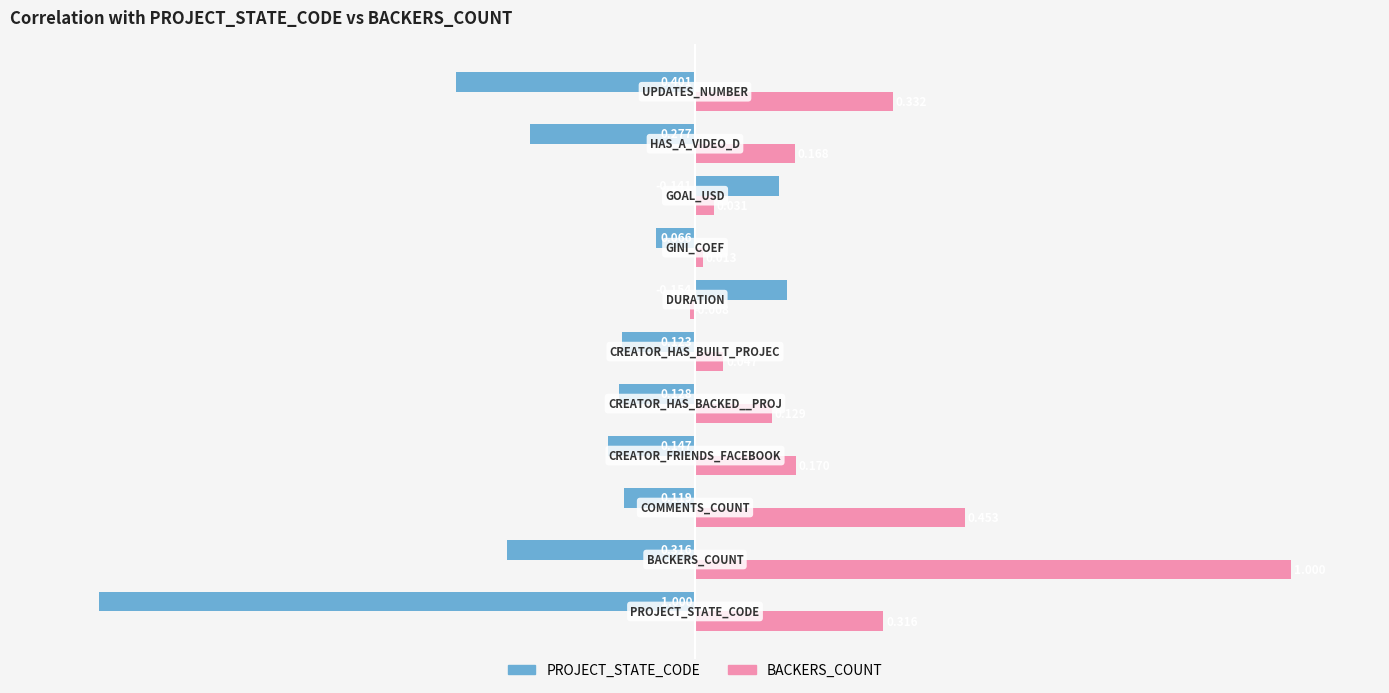

Which series has the widest spread of values?

PROJECT_STATE_CODE